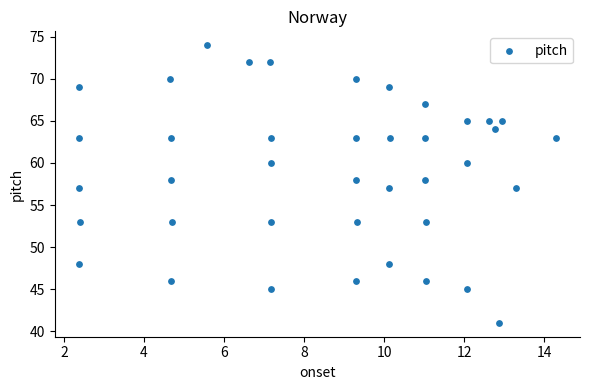

What is the range of Y values (max minus min)?

33